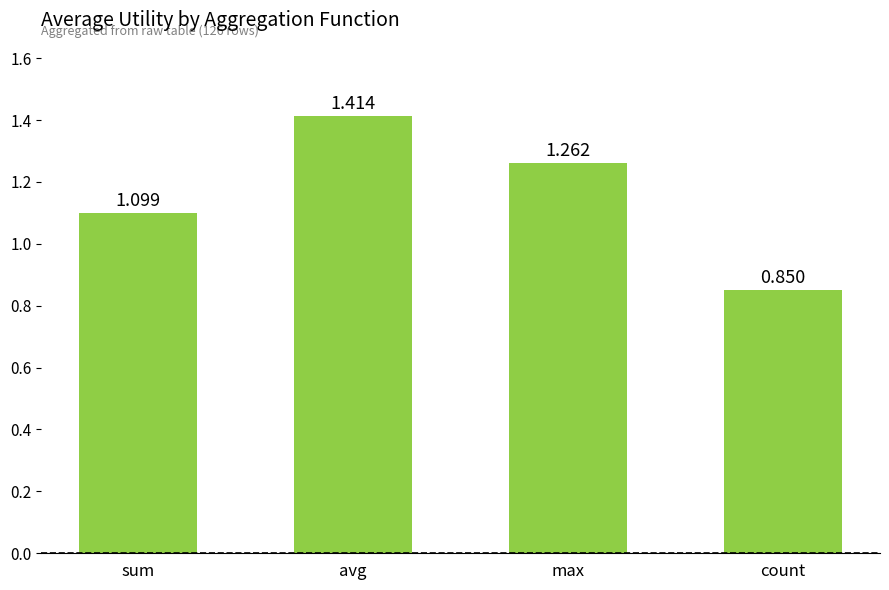

What is the average value?

1.2